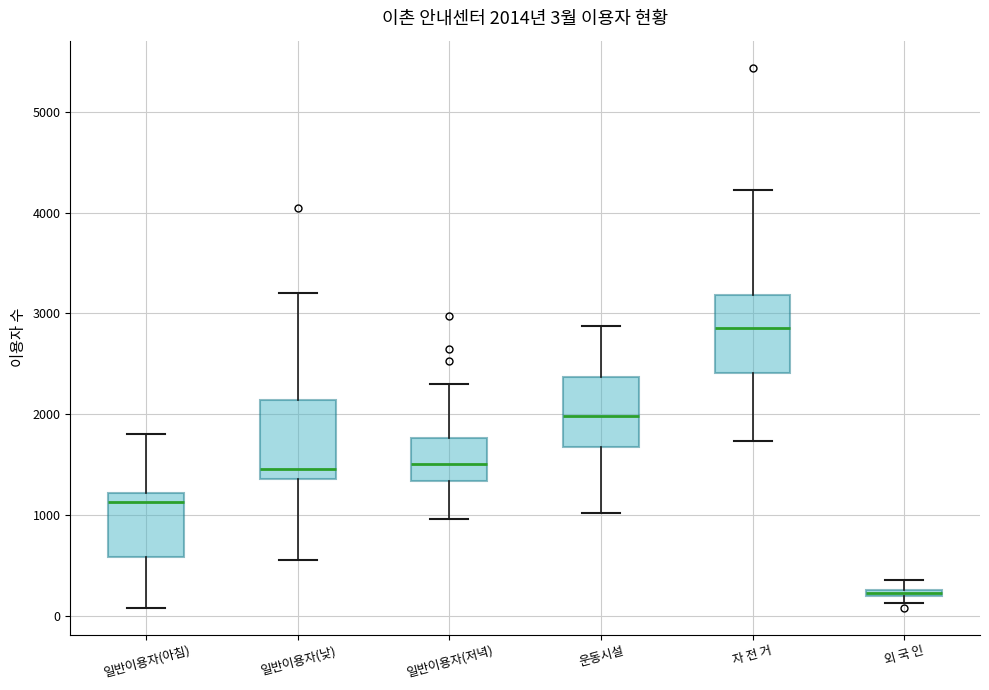

Which box has the lowest median line?

외 국 인